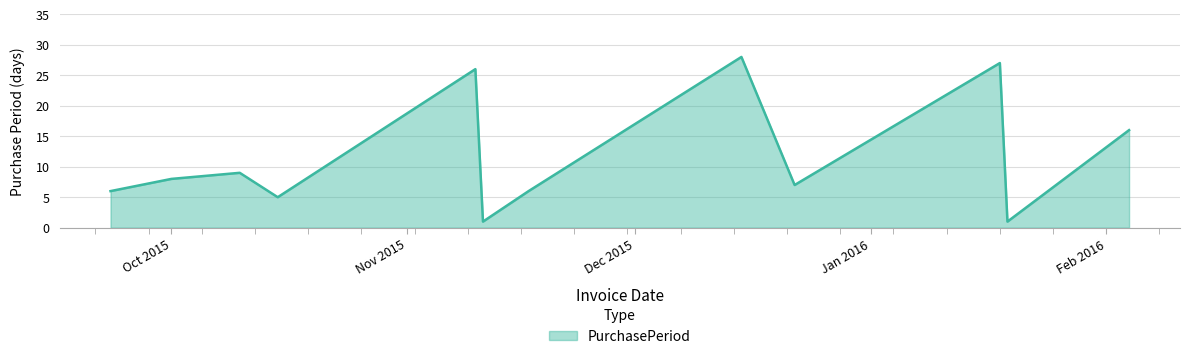

Does the chart display data point markers on the line(s)?

No